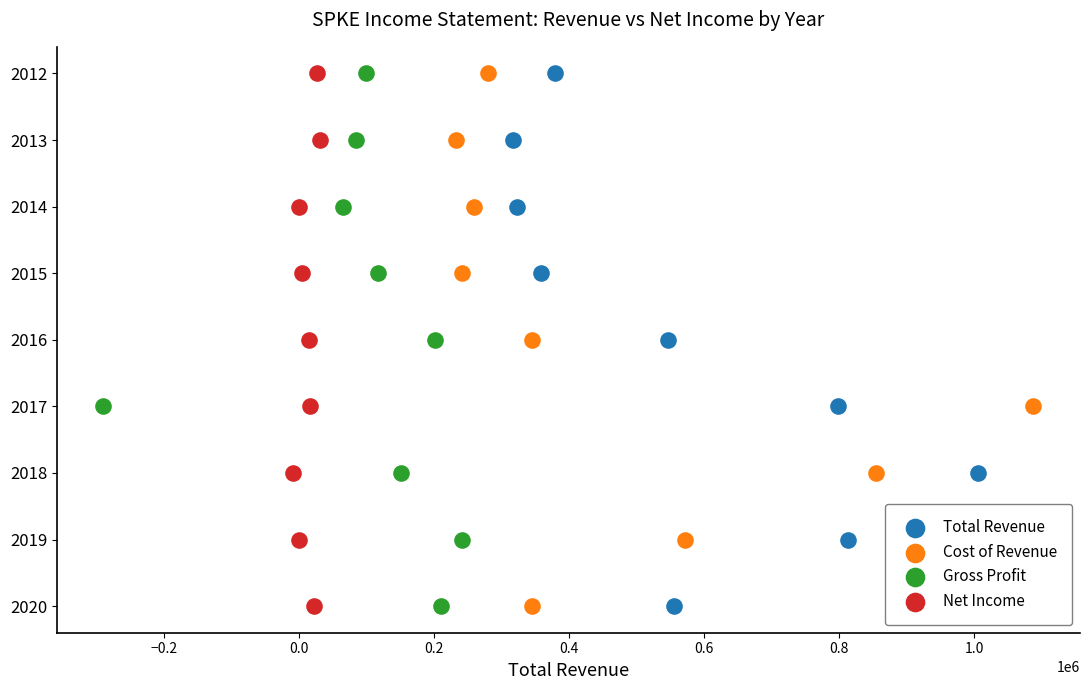

What are all the series names shown in the legend?

Total Revenue, Cost of Revenue, Gross Profit, Net Income